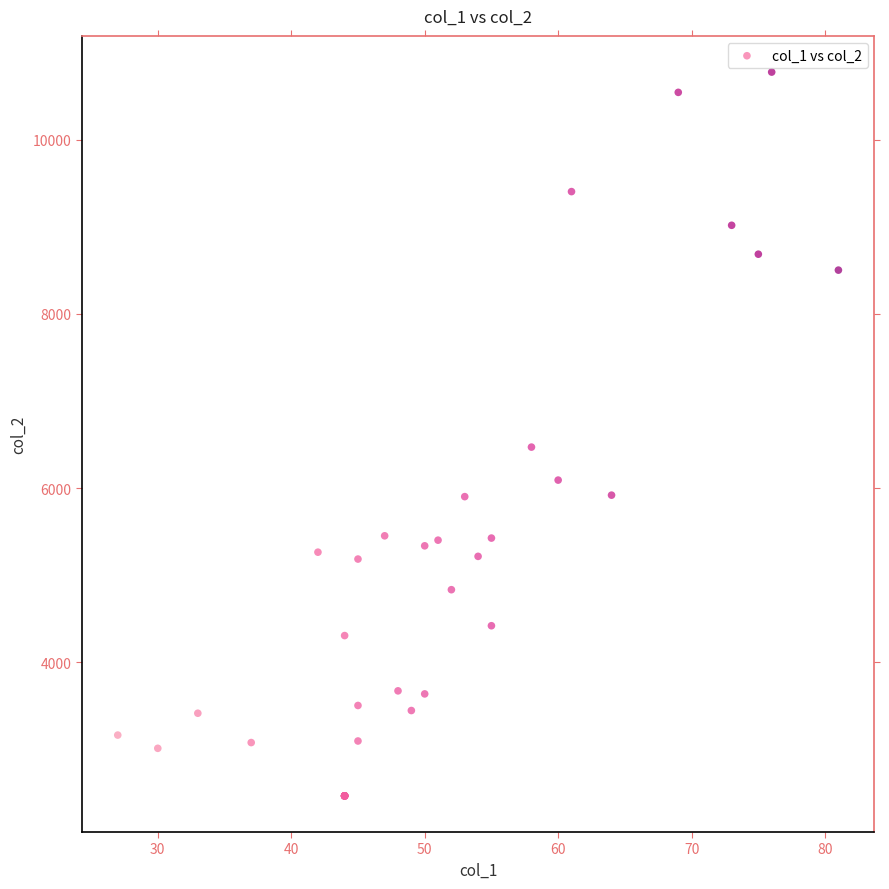

What Y value in the scatter plot is closest to 6621?

6470